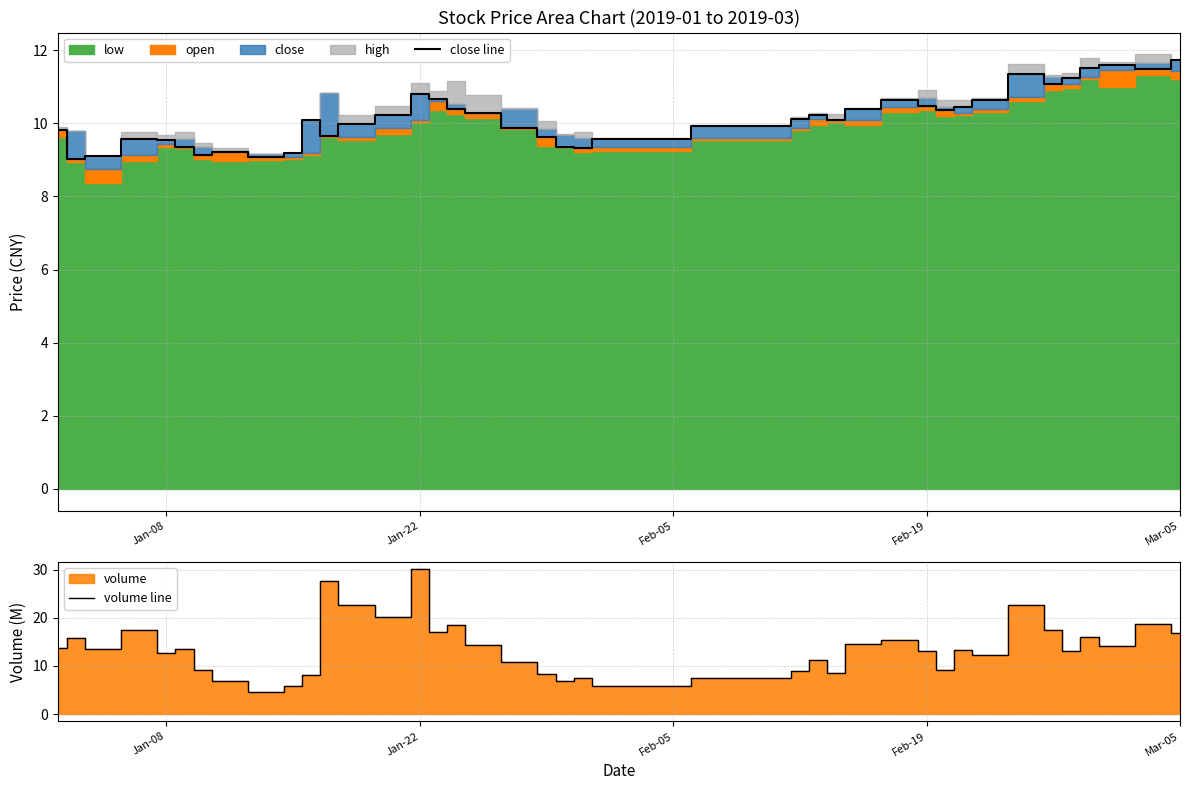

Which category has the highest value in the volume line series?

Jan-22